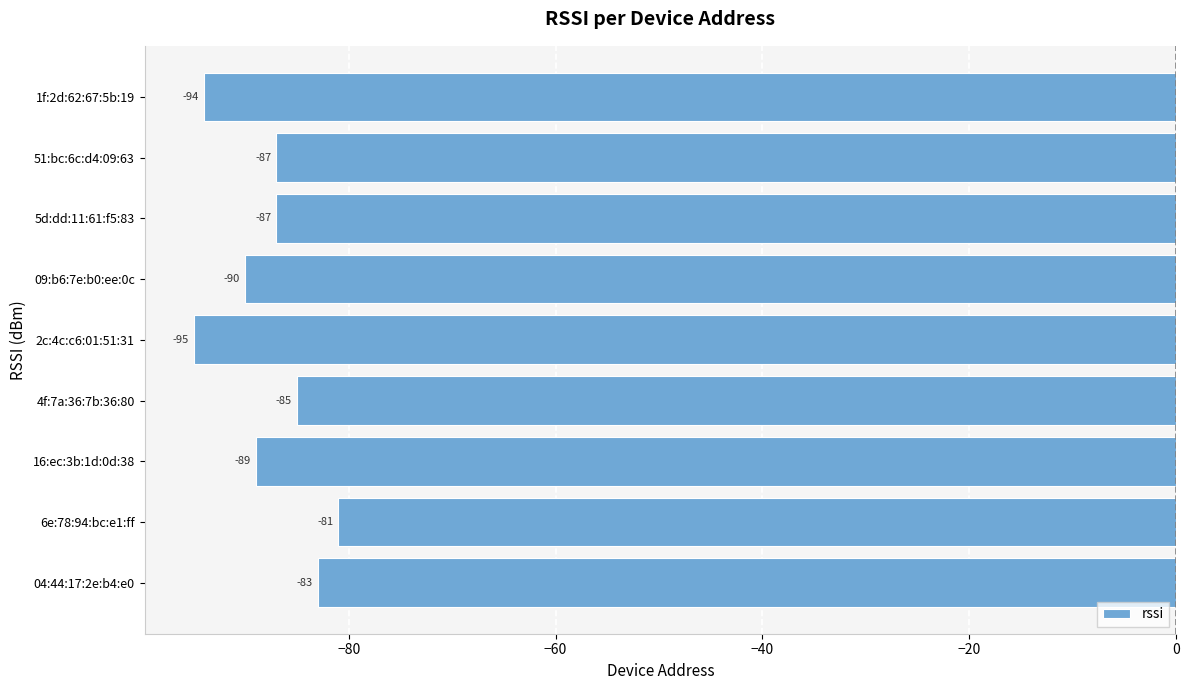

Where is the data nearest to the value -88?

16:ec:3b:1d:0d:38